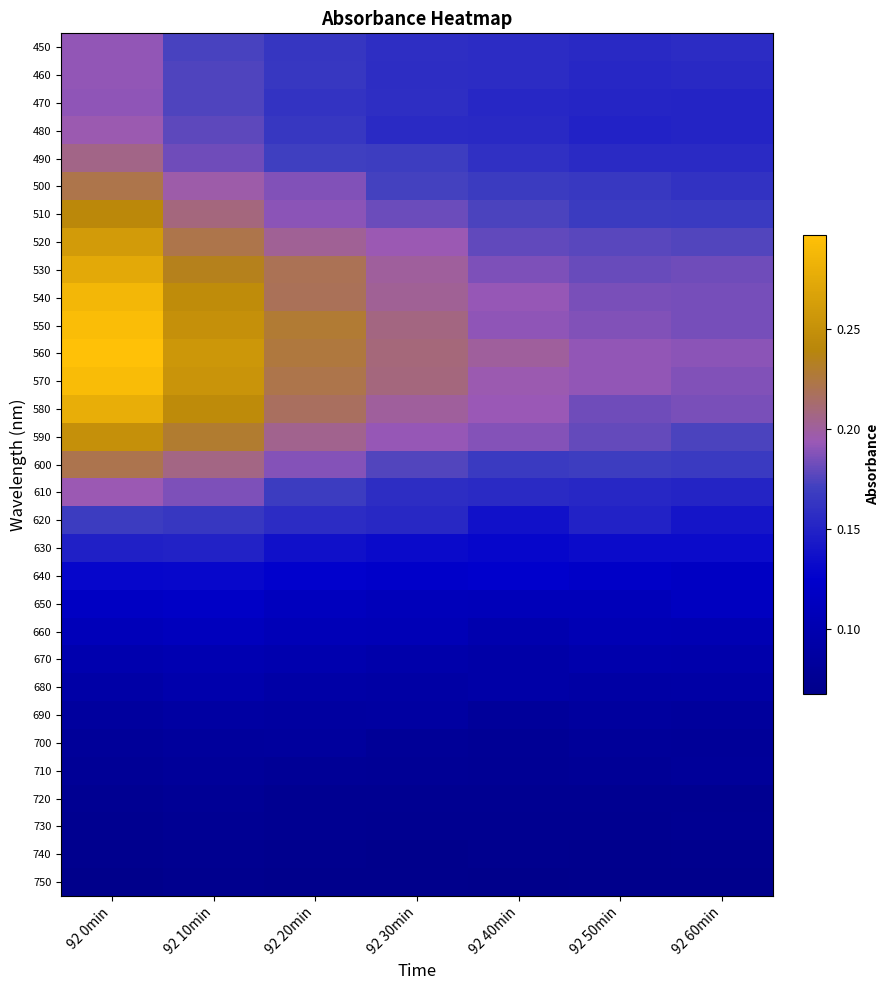

At how many categories does at least one series exceed 0?

7